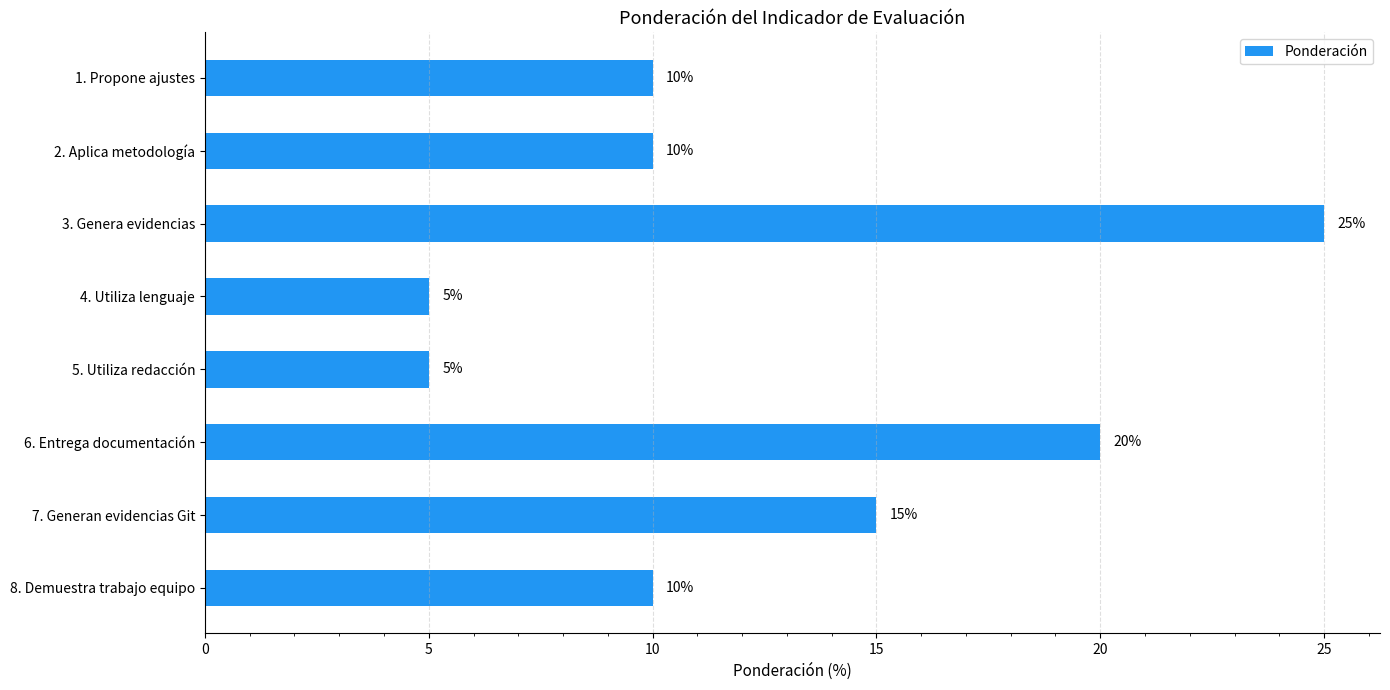

What is the maximum value shown in the chart?

25